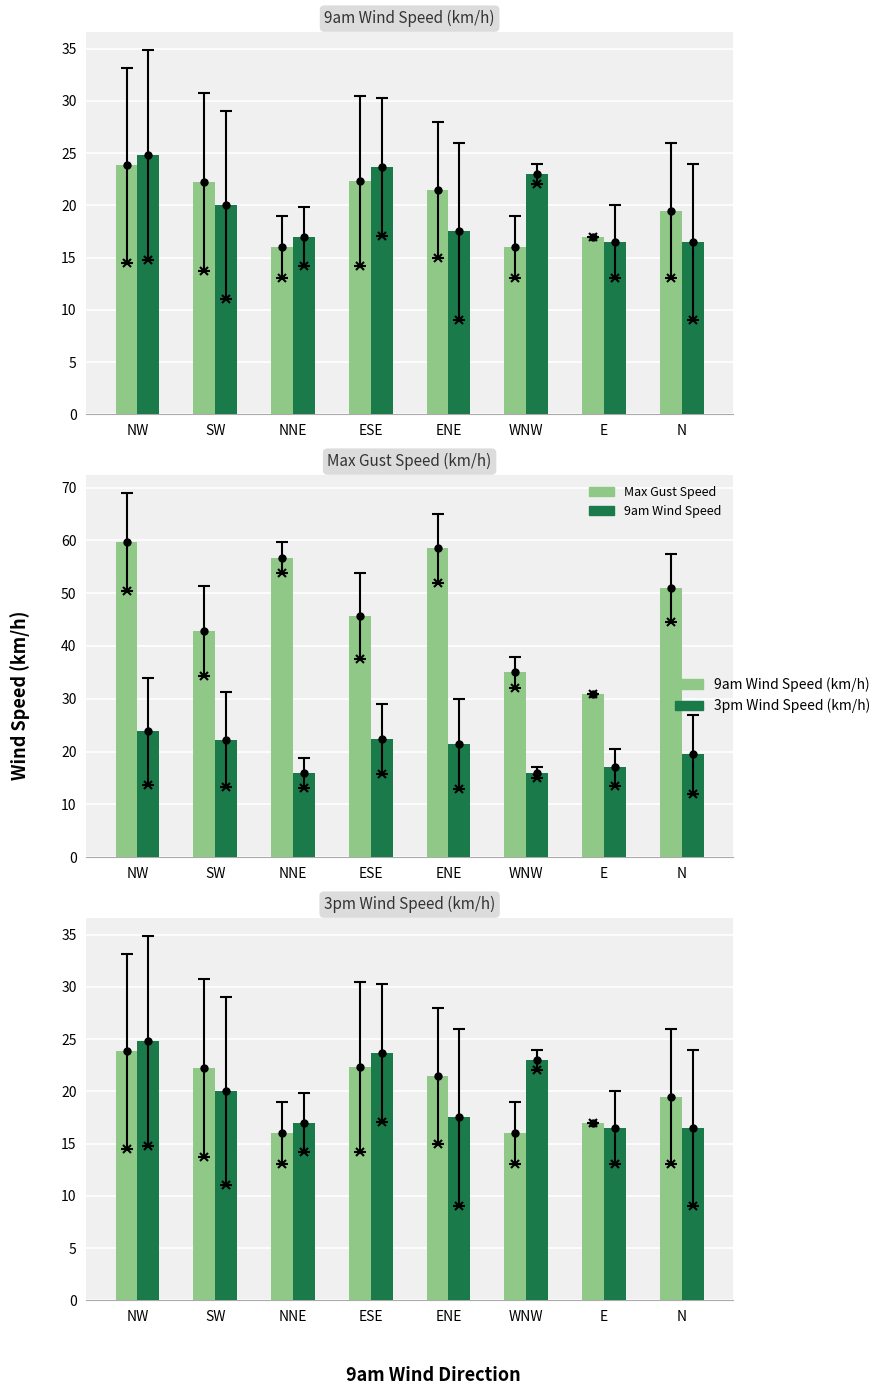

Does the chart contain any negative values?

No